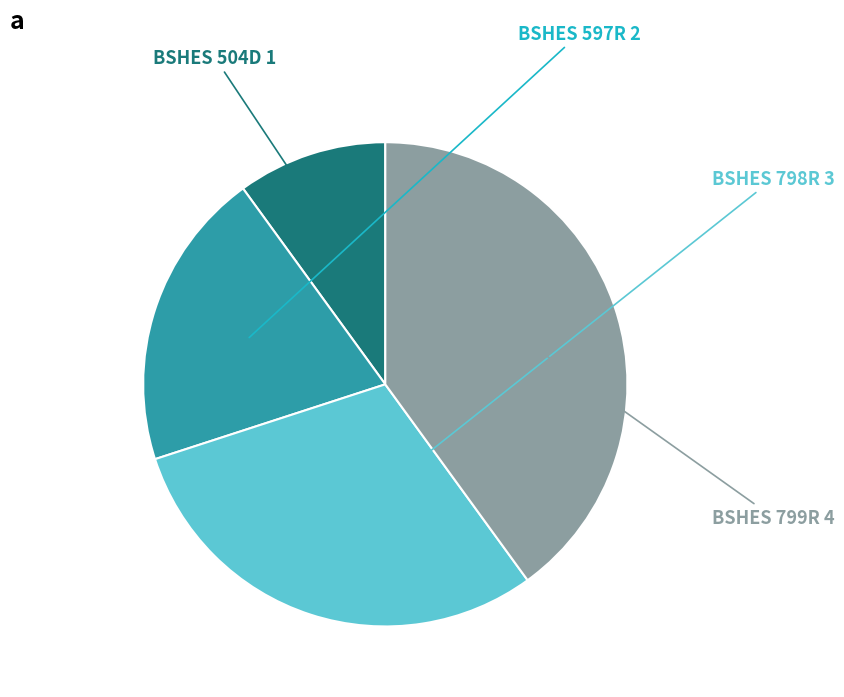

Which has a higher value, BSHES 798R or BSHES 799R?

BSHES 799R